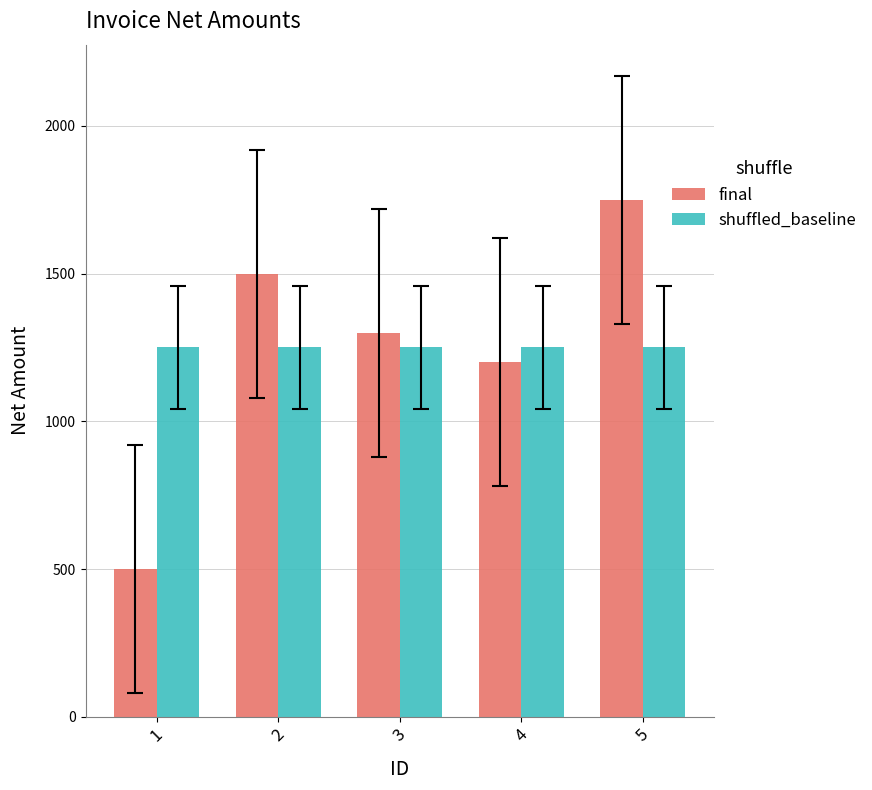

Which series changed the most between 1 and 4?

final